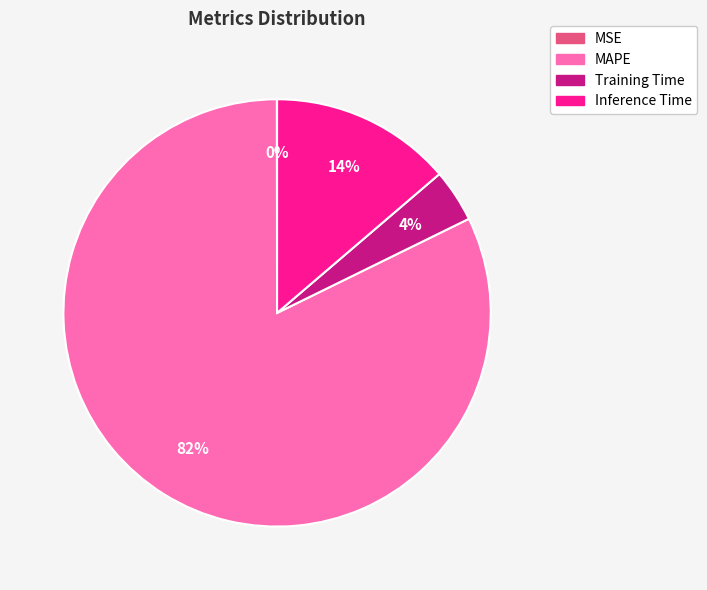

Do Training Time and MAPE together represent more than half of the pie?

Yes